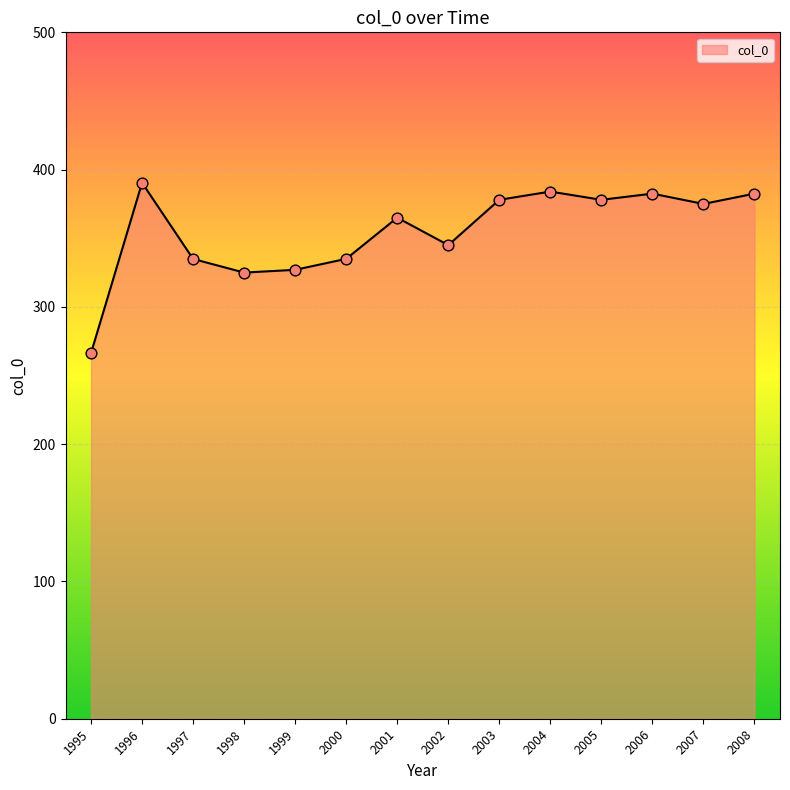

Between 2006 and 2000, which is larger?

2006